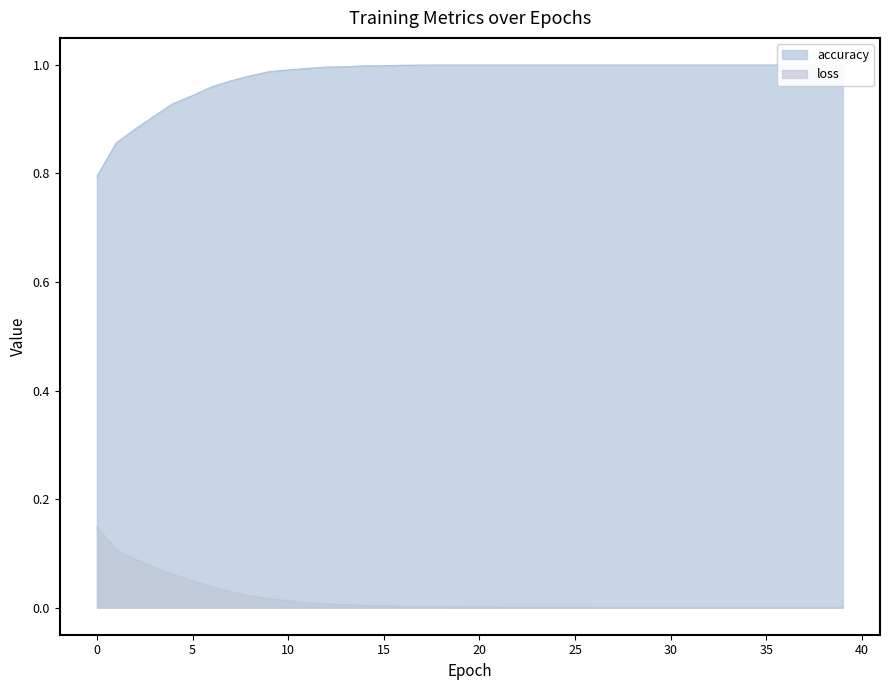

List the series in order of their peak value, lowest first.

loss, accuracy